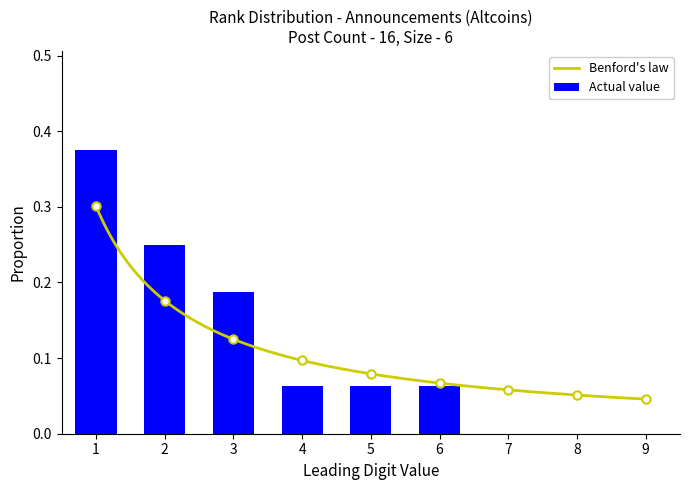

What is the sum of all Actual value values?

1.0